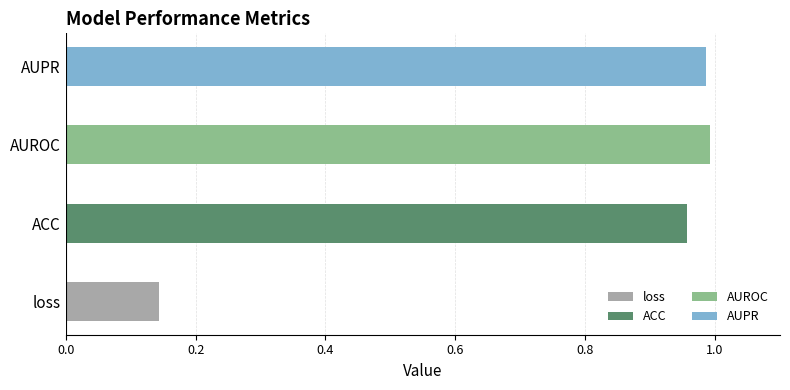

Reading right to left, what are all the values shown in this chart?

1.0	1.0	1.0	0.1